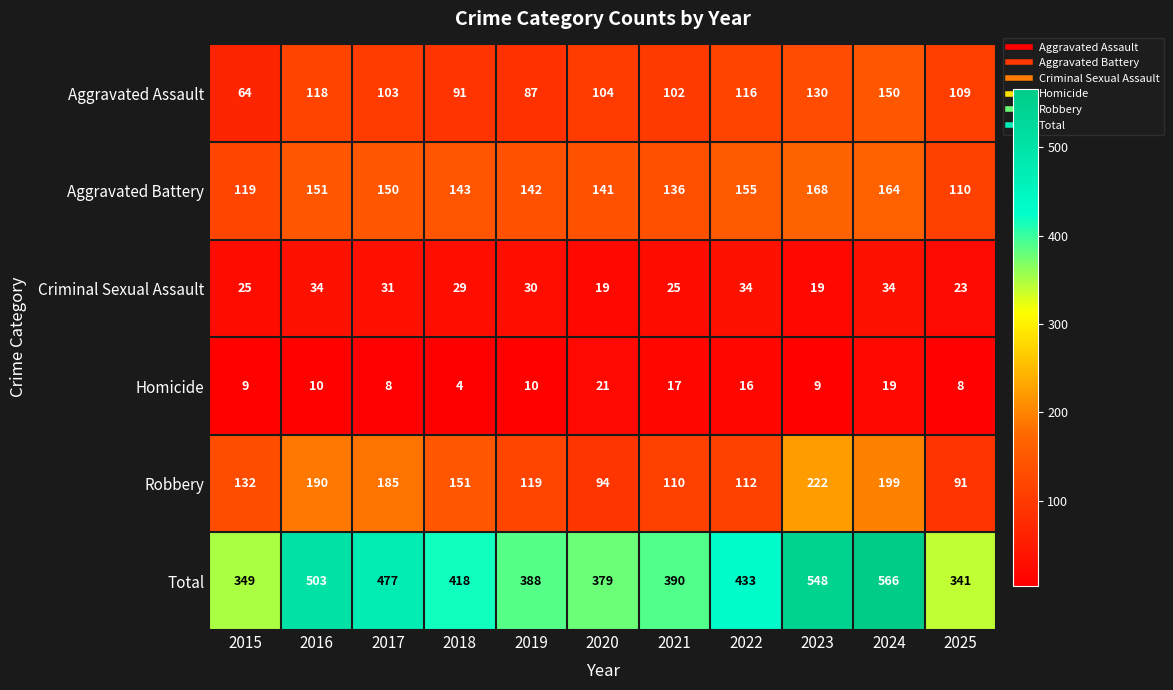

What is the maximum value shown in the chart?

566